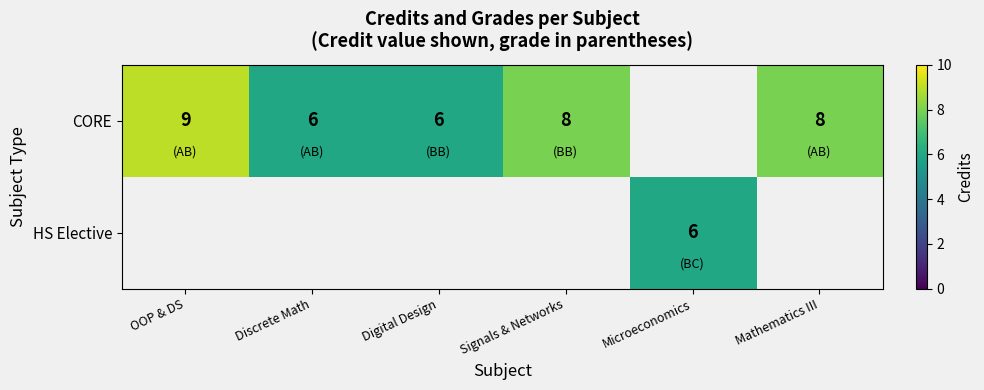

The CORE series shows 10.6 at Mathematics III. True or false?

False